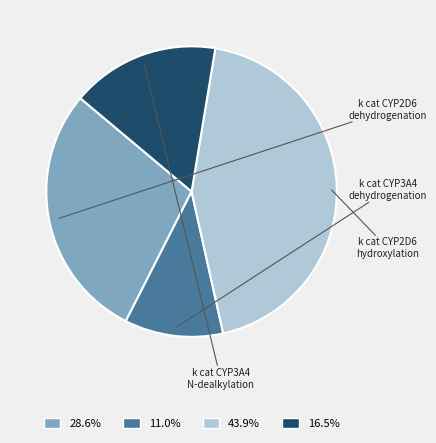

How many segments does this pie chart have?

4